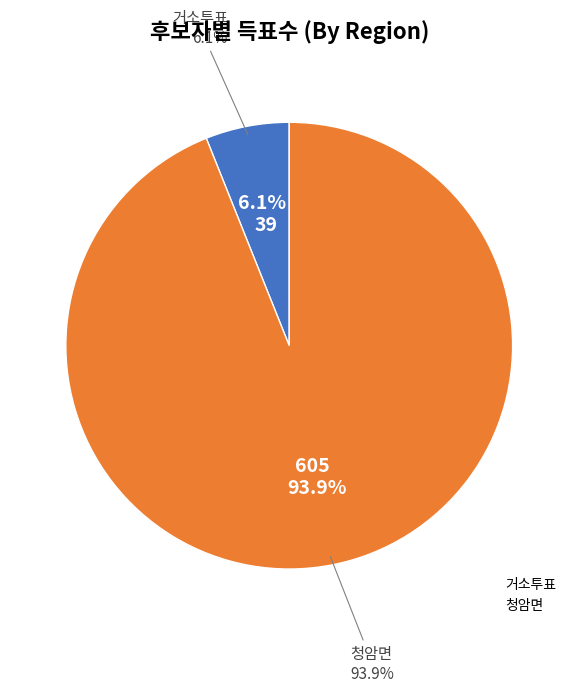

Count the number of slices in the pie.

2